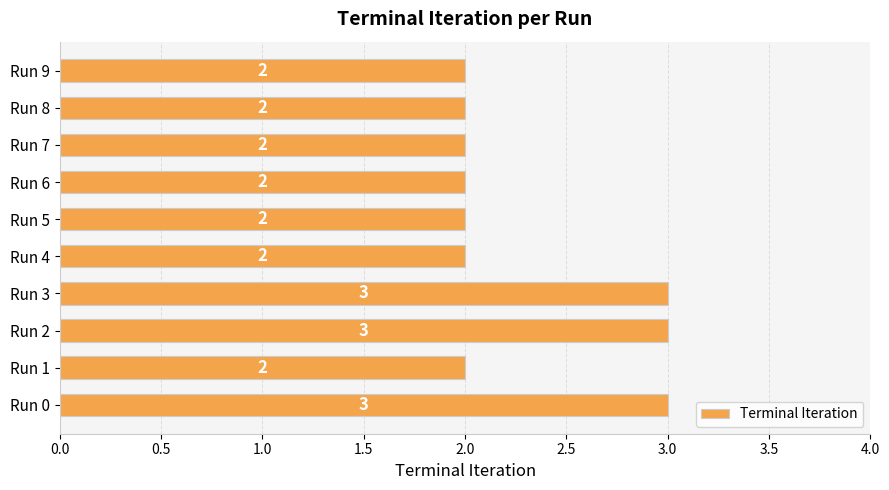

What is the sum of all values?

23